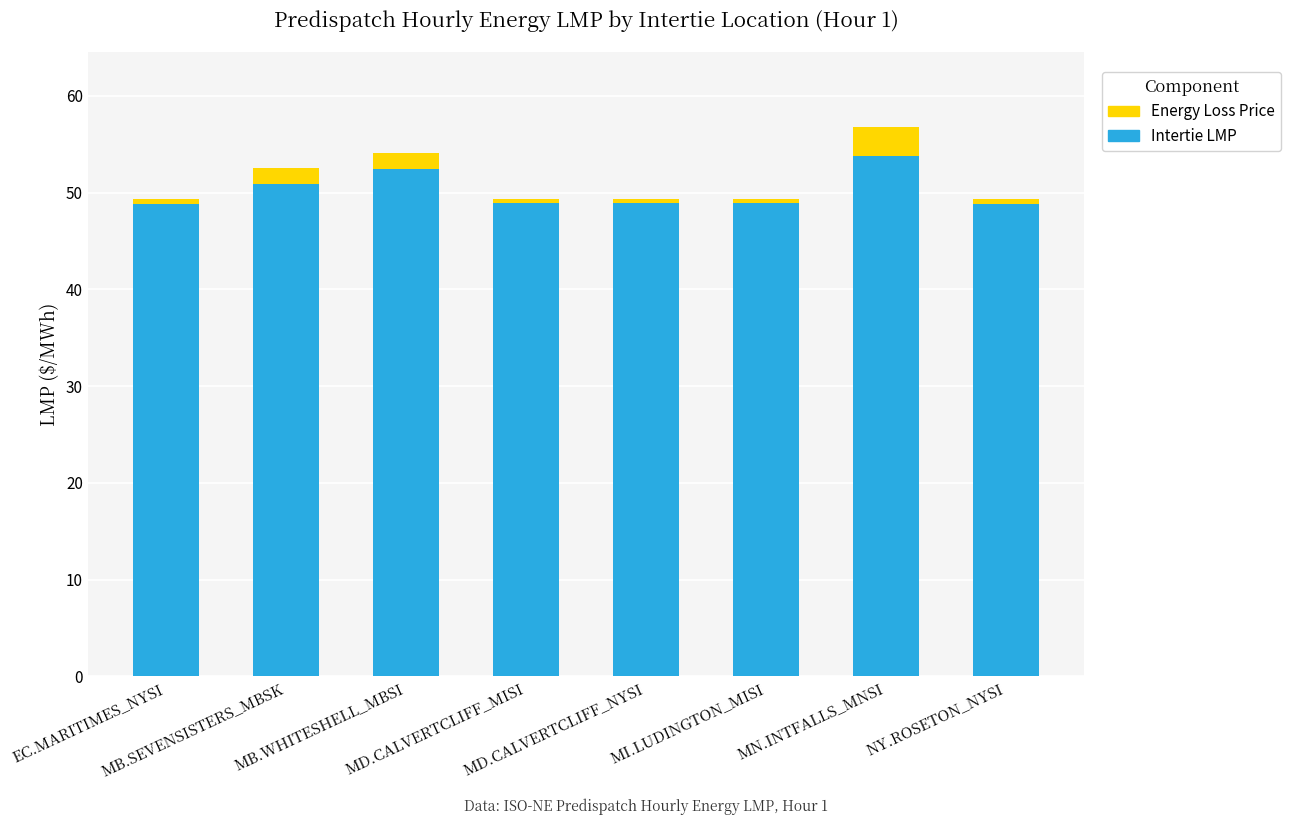

What is the average value of the Intertie LMP series?

50.2